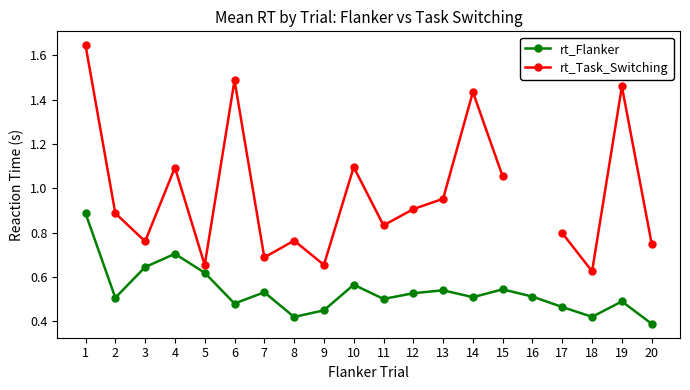

At which category is the sum across all series the highest?

1